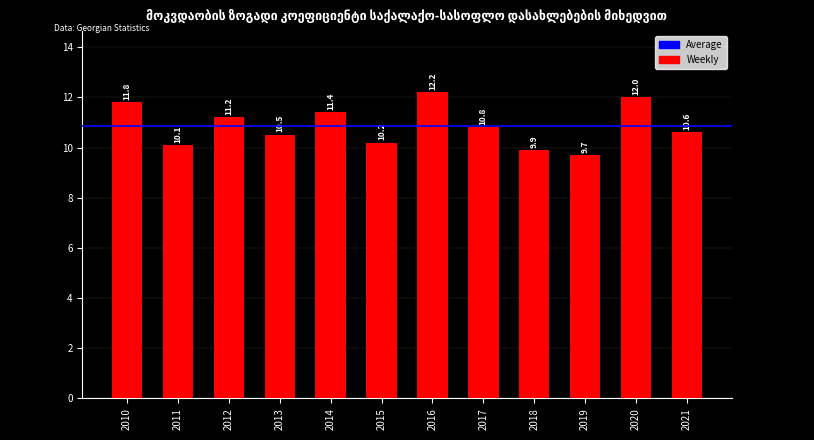

What is the change in value from 2014 to 2021?

-0.8